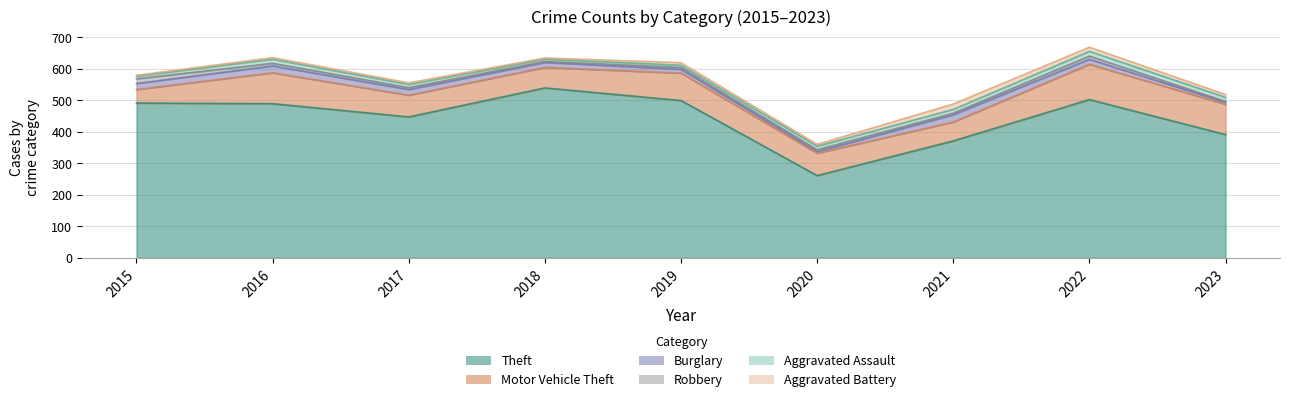

At which category does Burglary reach its first local valley?

2020